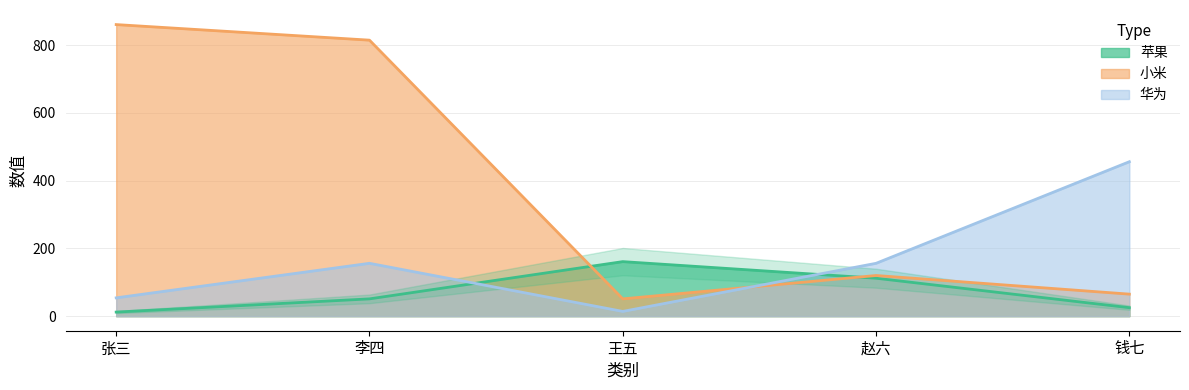

What is the difference between the maximum and minimum values in the 小米 series?

810